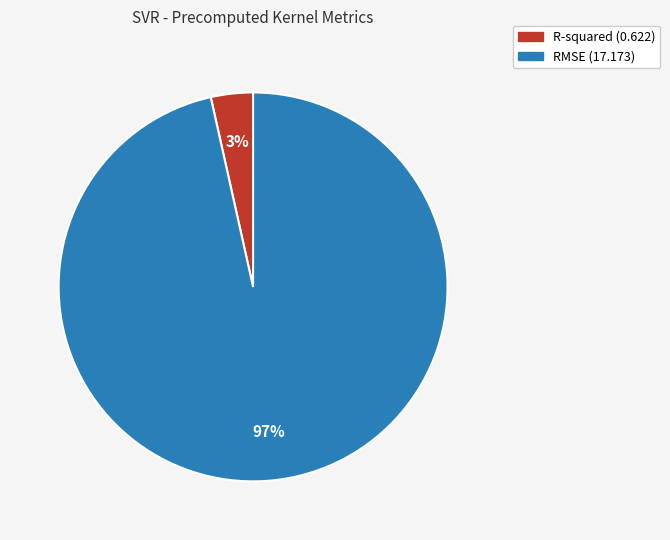

What is the largest slice in the pie chart?

RMSE